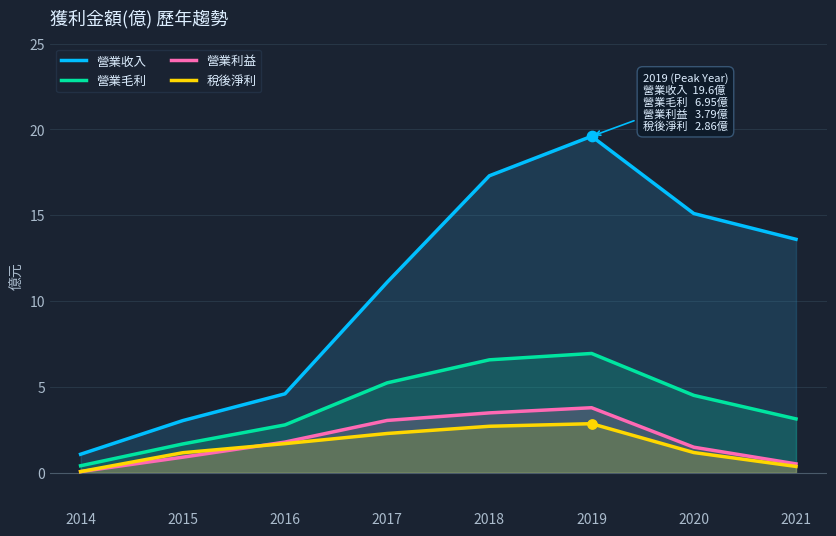

What are all the series names shown in the legend?

營業收入, 營業毛利, 營業利益, 稅後淨利